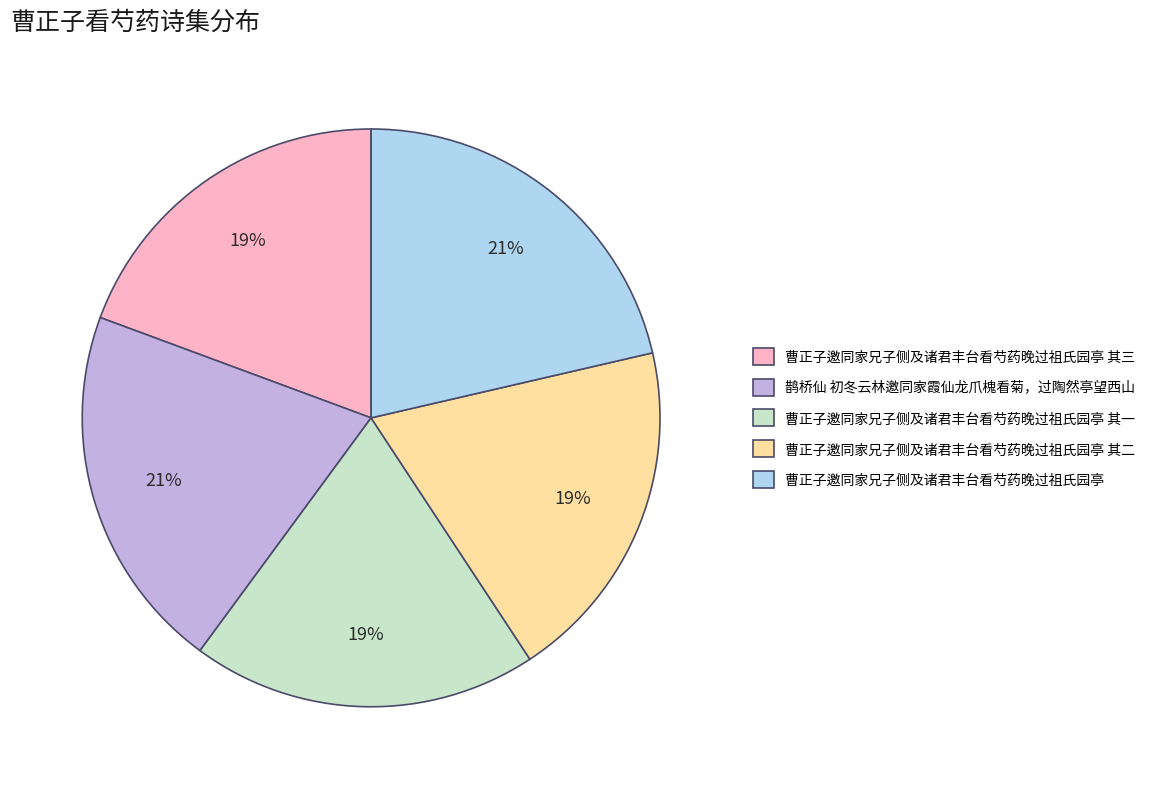

Do 曹正子邀同家兄子侧及诸君丰台看芍药晚过祖氏园亭 其二 and 鹊桥仙 初冬云林邀同家霞仙龙爪槐看菊，过陶然亭望西山 together represent more than half of the pie?

No